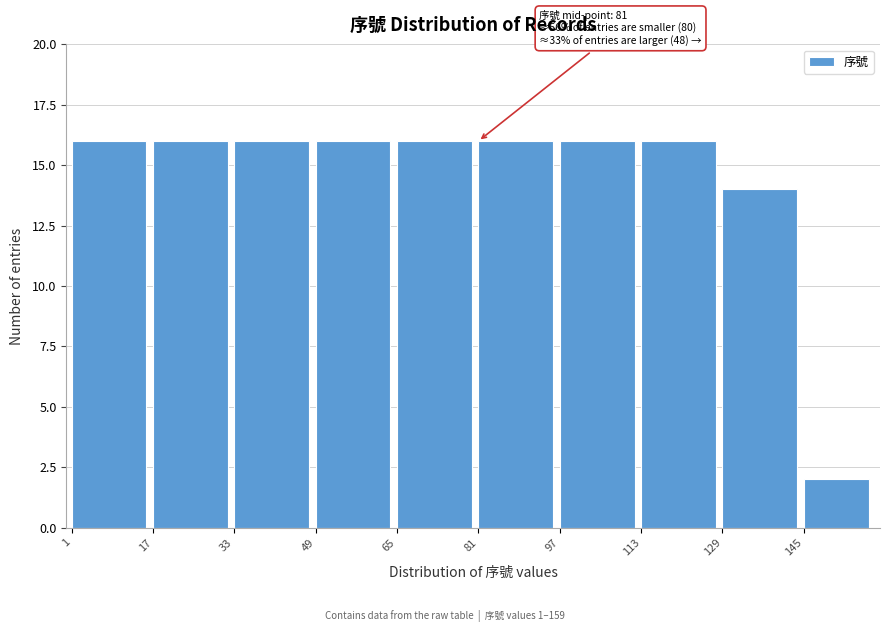

Reading left to right, transcribe all the data shown in this chart.

16	16	16	16	16	16	16	16	14	2